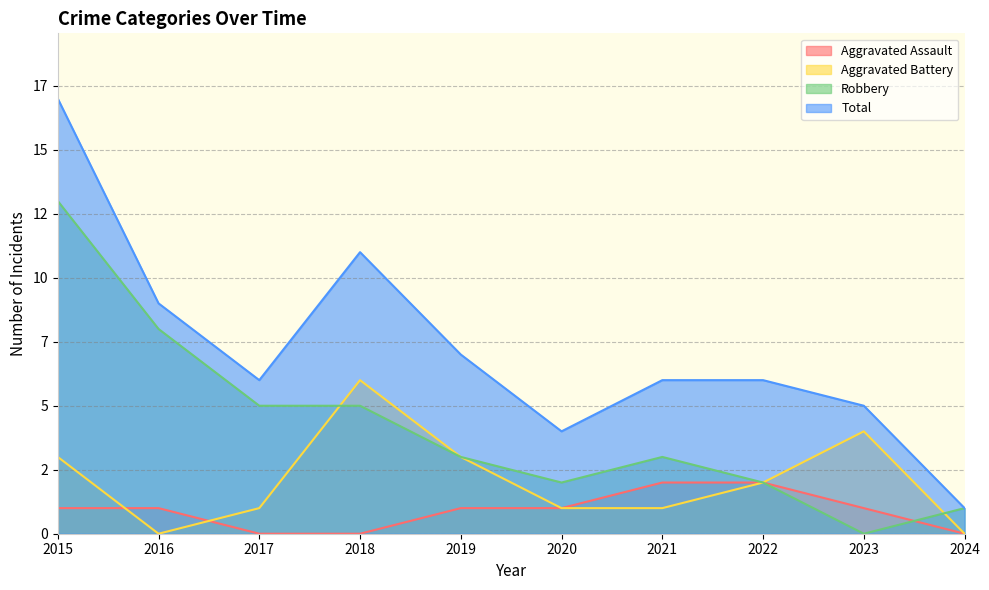

Which category has the lowest value in the Aggravated Assault series?

2017